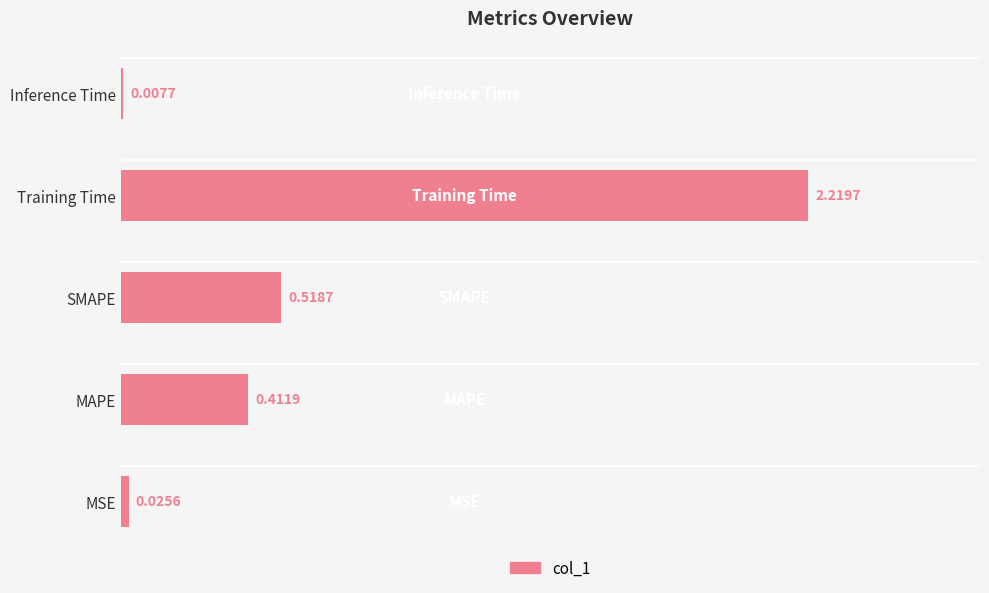

Reading left to right, list all the values displayed in this chart.

MSE=0.0	MAPE=0.4	SMAPE=0.5	Training Time=2.2	Inference Time=0.0